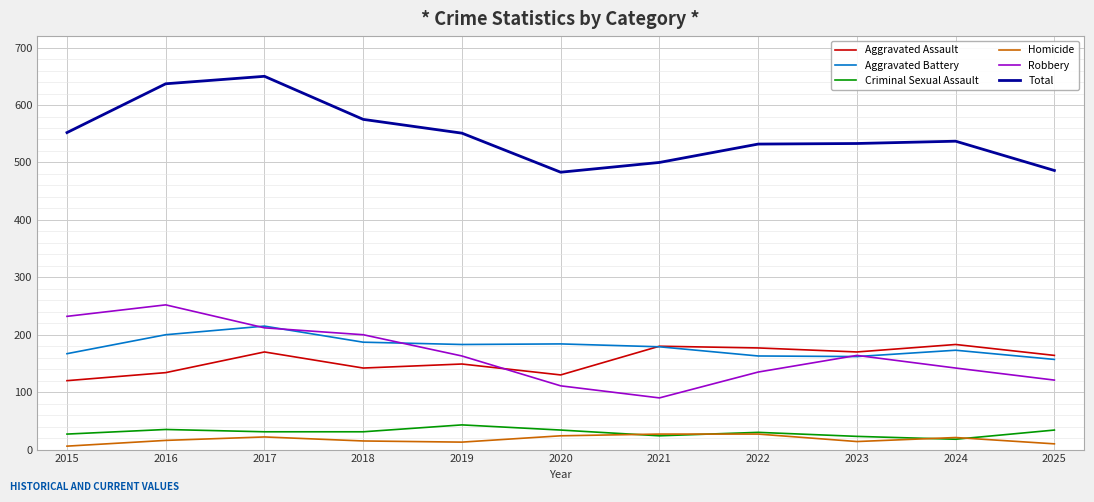

True or false: Aggravated Assault and Criminal Sexual Assault cross at least once.

False